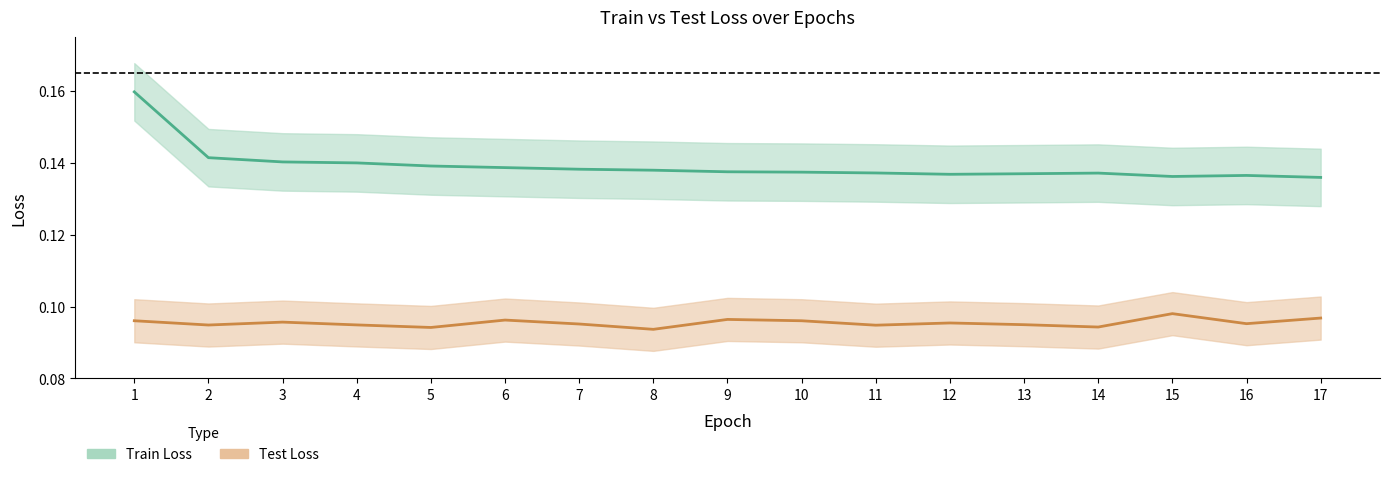

True or false: Test Loss and Train Loss cross at least once.

False